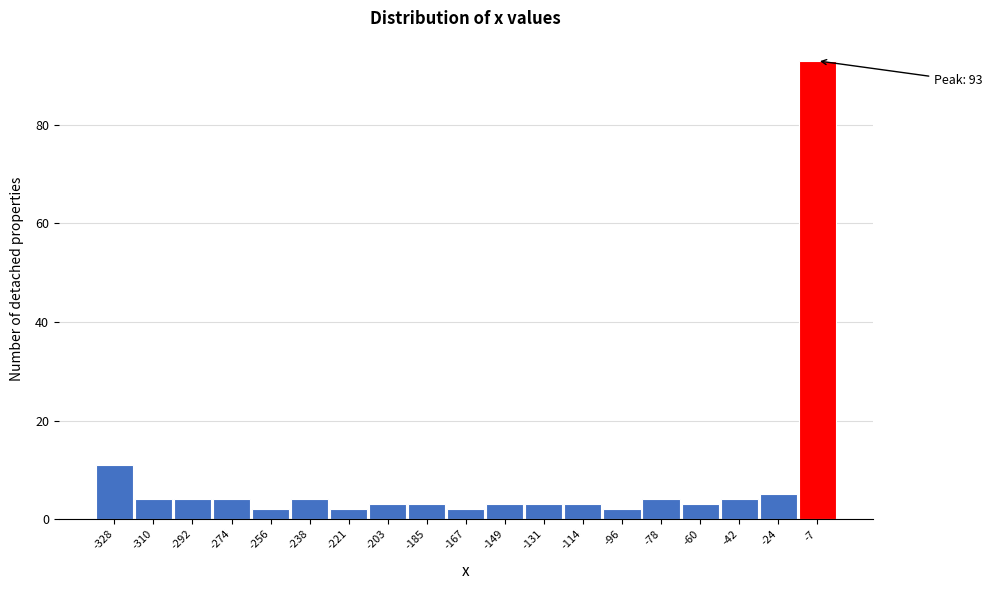

Reading right to left, transcribe all the data shown in this chart.

93	5	4	3	4	2	3	3	3	2	3	3	2	4	2	4	4	4	11